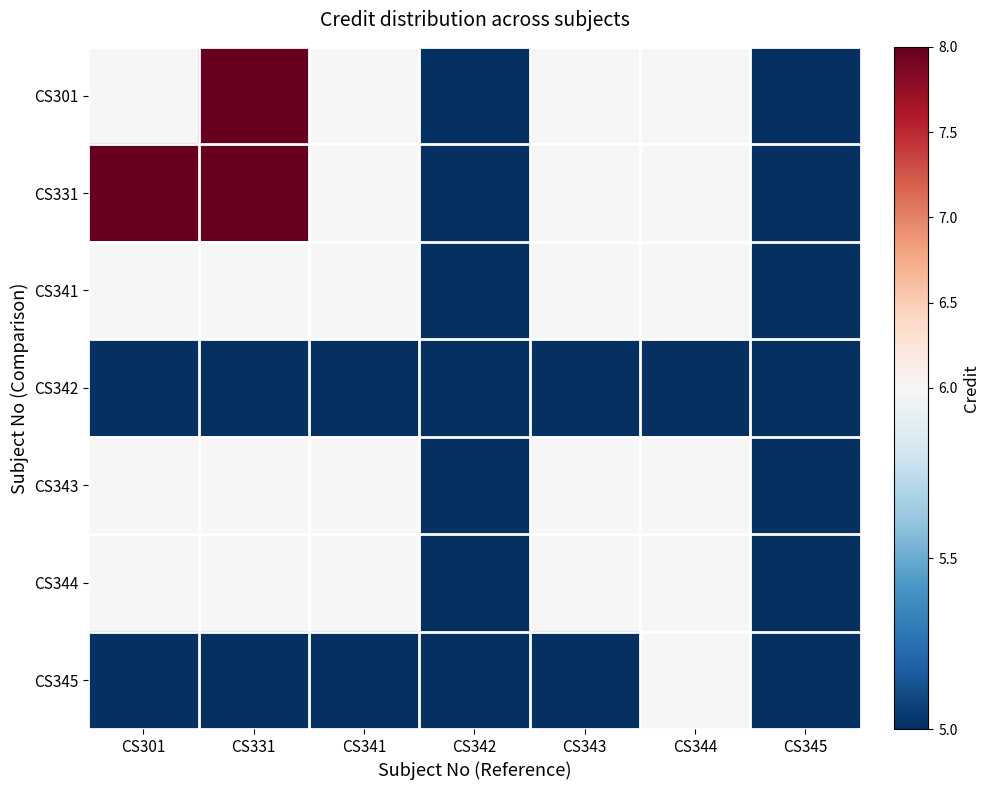

What is the total value across all series at CS343?

40